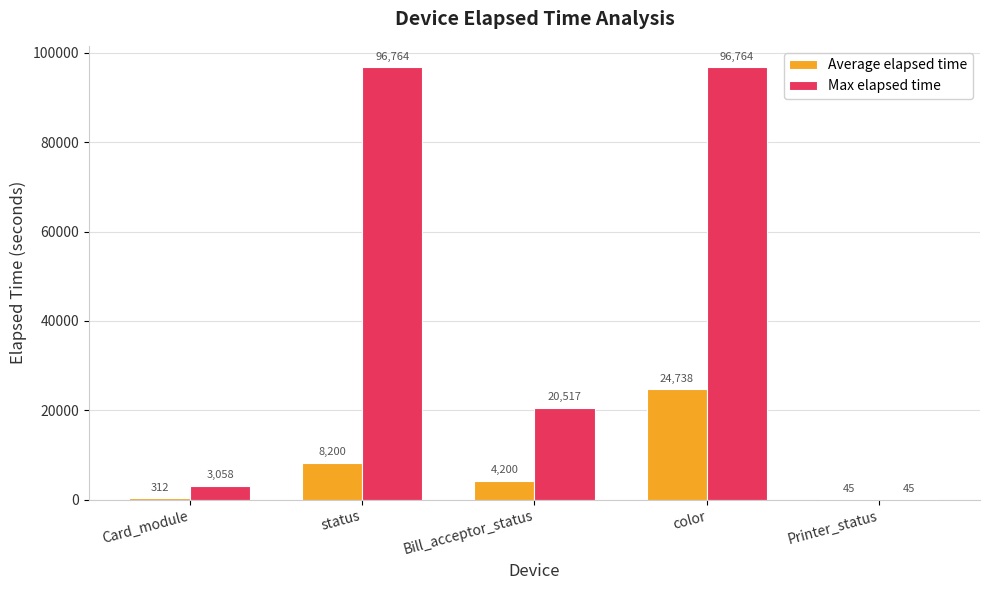

Which series changed the most between Bill_acceptor_status and color?

Max elapsed time